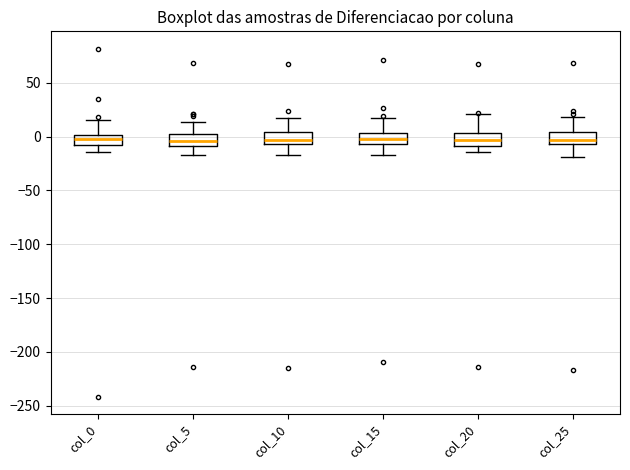

Where is the upper edge of the box for col_5 on the y-axis? The values are not printed on the chart, so give them approximately, as read against the axis.

0